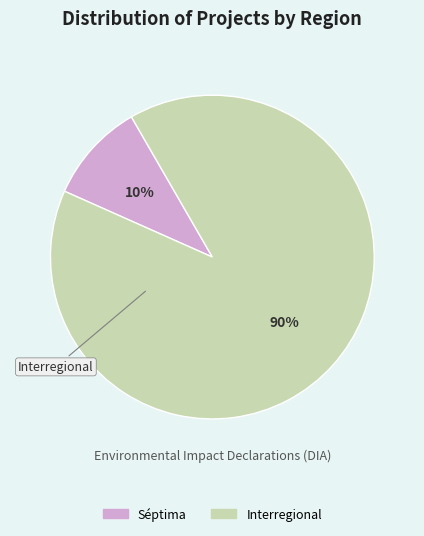

How many segments does this pie chart have?

2